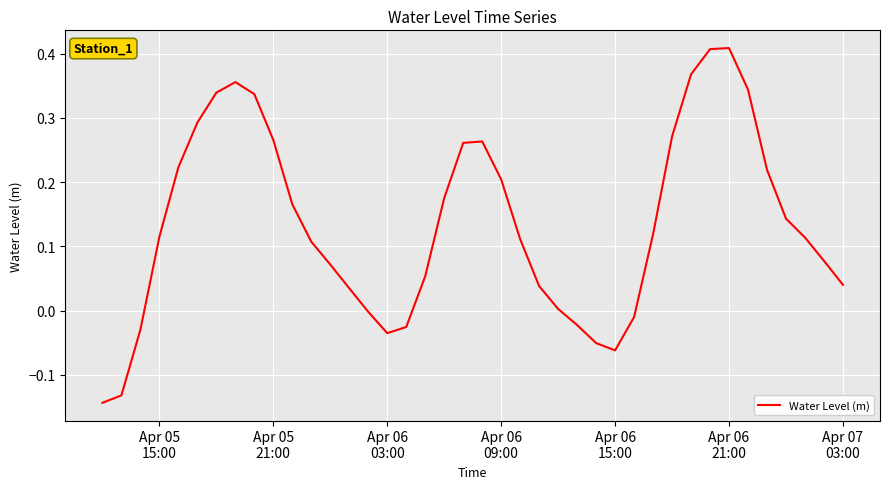

What is the difference between the maximum and minimum values?

0.6